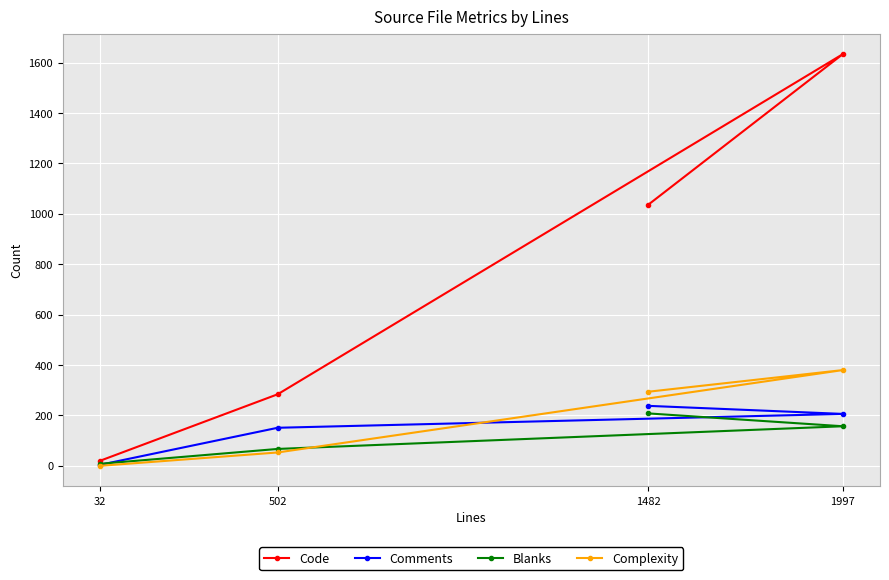

Reading left to right, what are all the values shown in this chart?

Code: 32=20	502=284	1482=1036	1997=1634
Comments: 32=4	502=151	1482=238	1997=206
Blanks: 32=8	502=67	1482=208	1997=157
Complexity: 32=0	502=53	1482=294	1997=380